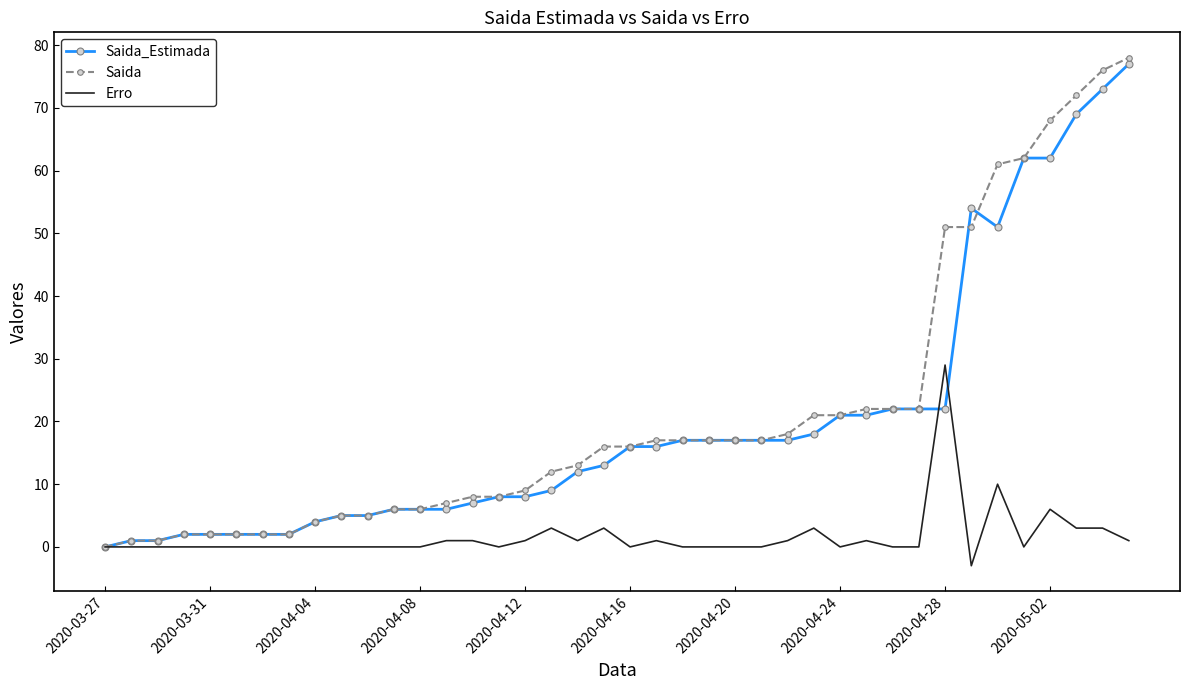

What is the highest value of the Erro series?

29